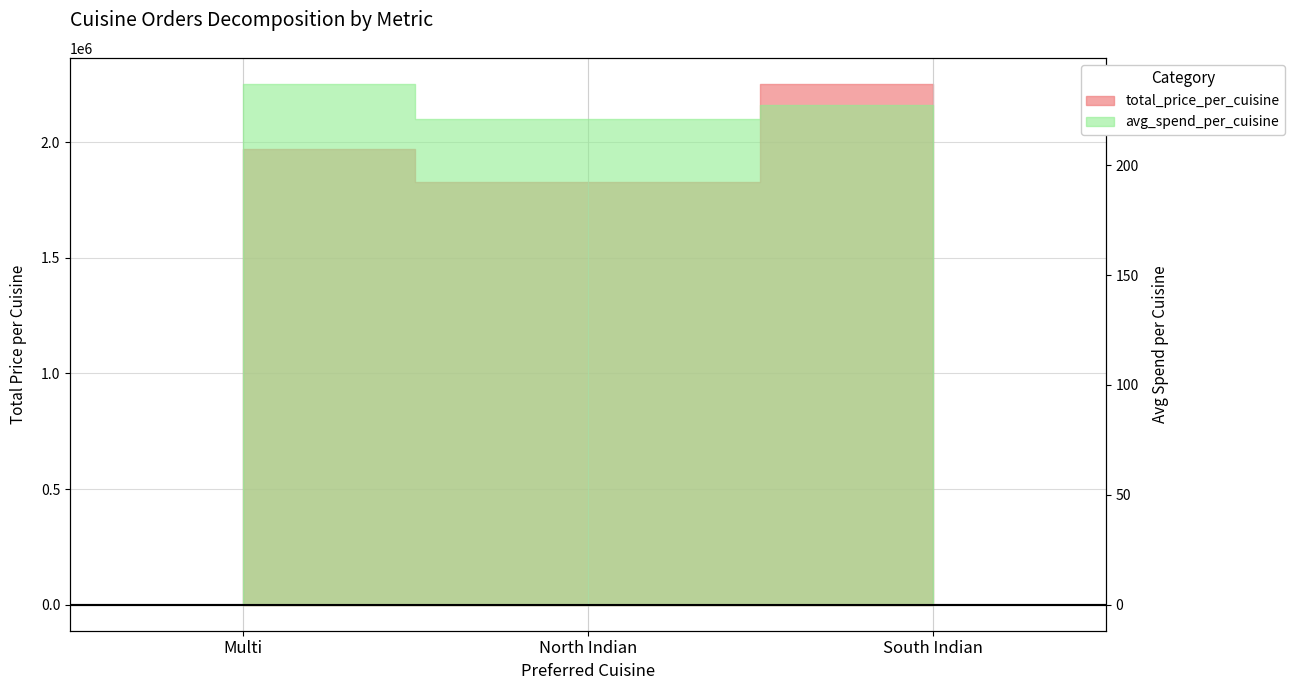

The value of total_price_per_cuisine at Multi is 897691.8. True or false?

False